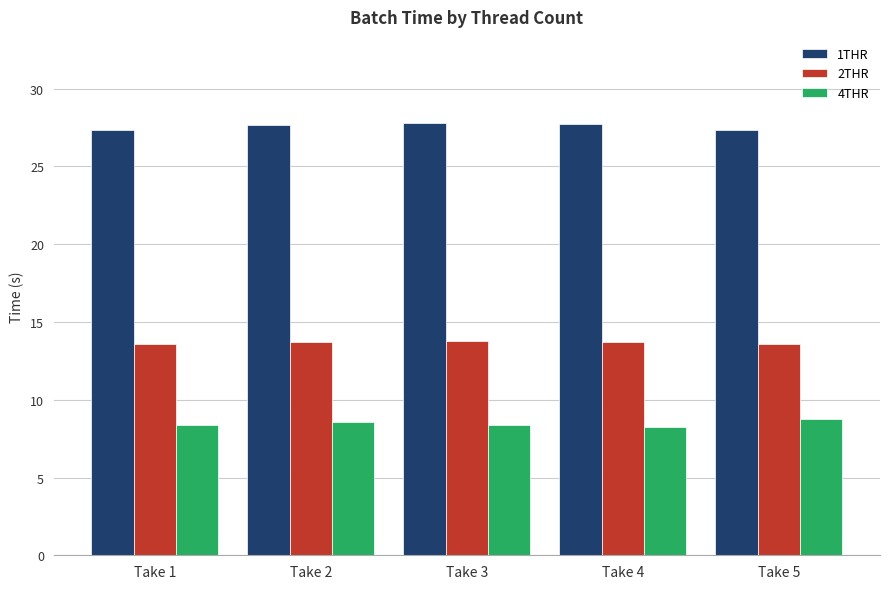

What is the total value across all series at Take 4?

49.7